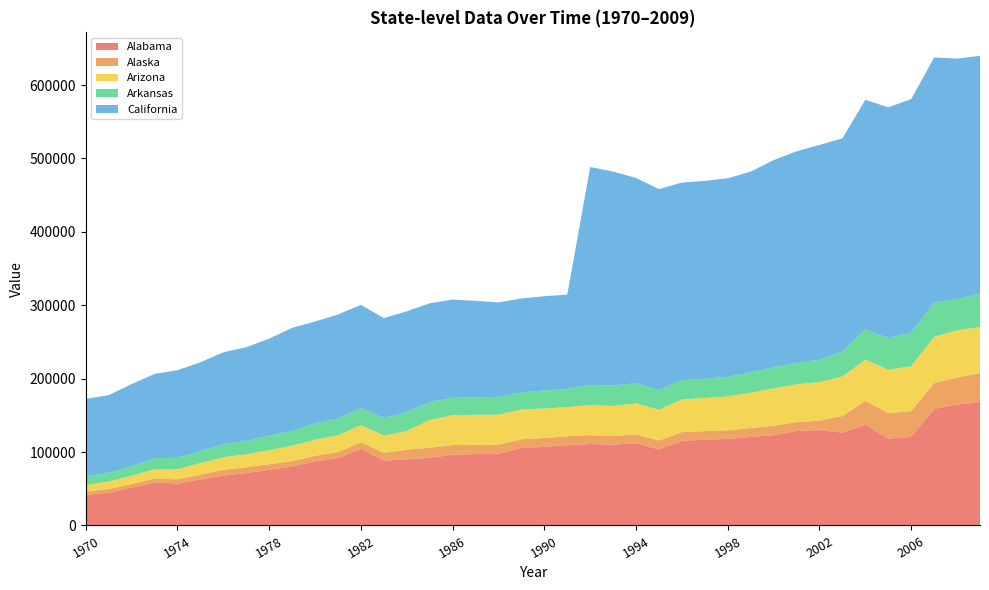

Reading left to right, list all the values displayed in this chart.

Alabama: 41661	44661	51494	58739	57076	62579	67990	71249	75847	80198	87493	91642	104364	88368	90262	92178	96245	97252	97869	105596	107061	109409	110997	110038	112043	103674	115177	117004	117940	120650	123164	128848	129876	126519	137222	118288	120662	158886	164827	167830
Alaska: 4425	4936	4838	5235	5691	6598	7842	7978	7572	7378	7366	8326	8978	10413	12984	13634	13337	12580	12111	11819	12035	12164	12034	11899	11956	11969	11985	11553	11771	12159	12655	12003	12889	22466	32746	34638	35225	35044	36567	39626
Arizona: 9240	10187	11465	12681	13690	15924	17139	17780	19149	21056	22093	22801	23341	23712	25499	37937	40849	40819	40954	40544	40305	39809	41091	40850	42263	42034	44635	45093	46144	48152	50923	51406	52641	54067	55954	59222	61147	63190	64556	62799
Arkansas: 11373	12025	13066	14948	15773	16535	17636	18430	19910	20485	22042	22859	23308	23888	25689	24200	23449	24093	24229	23130	24600	24453	27441	27645	27618	26844	26278	26218	26647	27658	28845	29072	30402	33817	41240	43307	45541	46755	42843	45623
California: 105792	105692	111806	114883	119303	120709	125348	127459	132086	140075	138902	141752	140597	136172	137386	134753	133892	131319	128720	128221	128319	128729	296811	291715	279556	273674	269127	269613	270529	273398	282165	288451	292627	290564	312826	314252	318276	333789	327260	323934